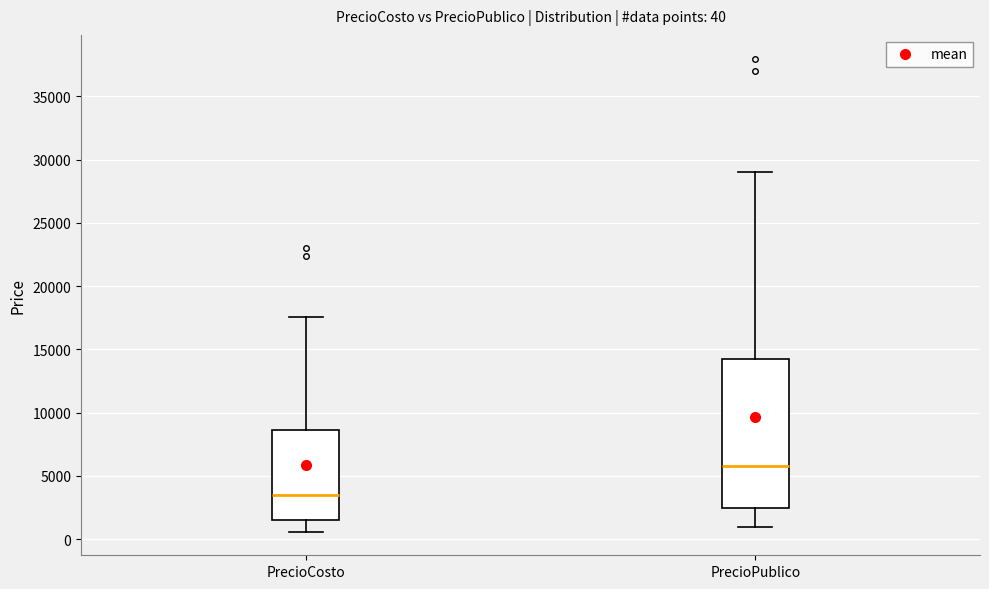

Which box is the tallest, from its lower edge to its upper edge?

PrecioPublico